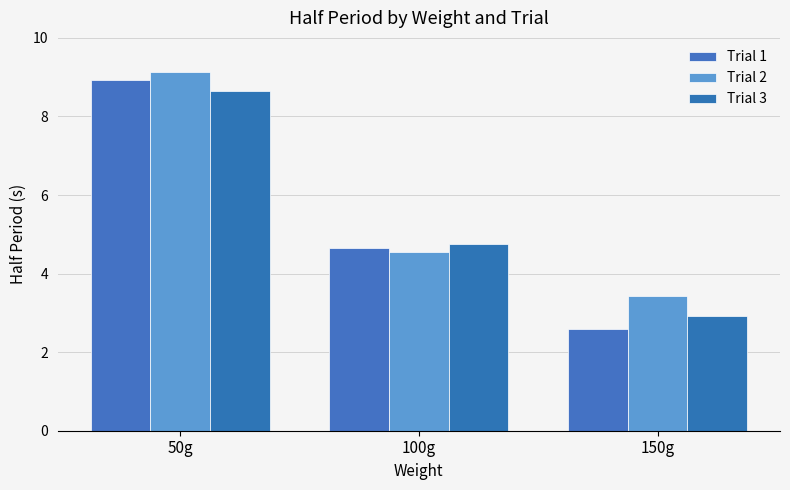

Rank the series by their maximum value, from lowest to highest.

Trial 3, Trial 1, Trial 2